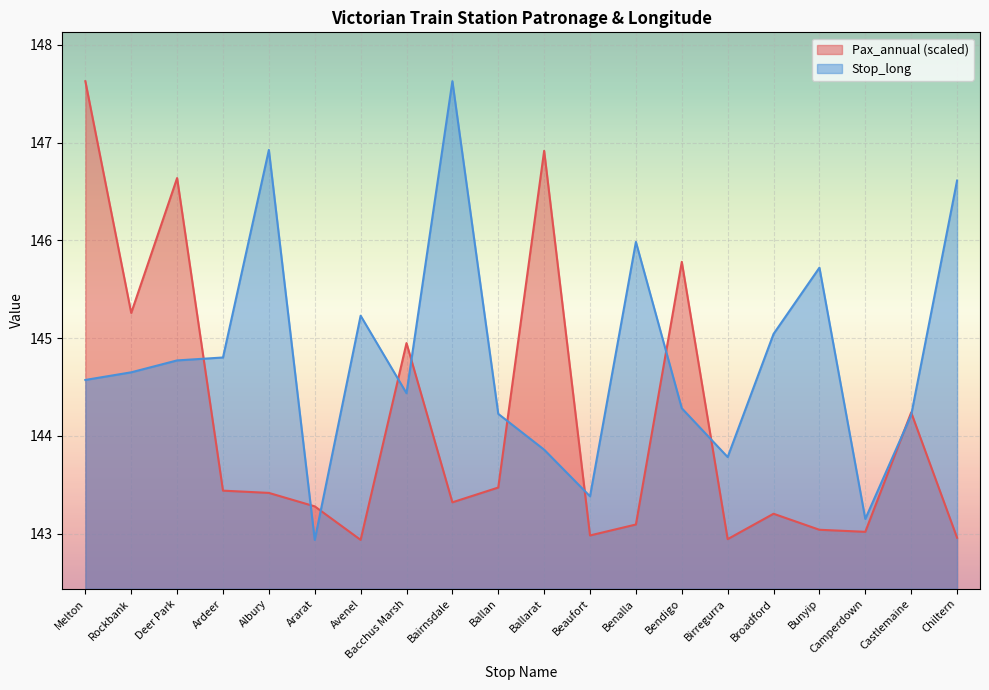

What is the minimum value for Pax_annual?

142.9